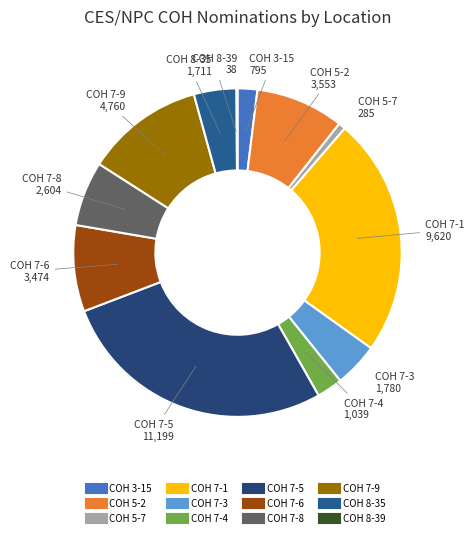

Is there any slice that represents more than half of the pie?

No